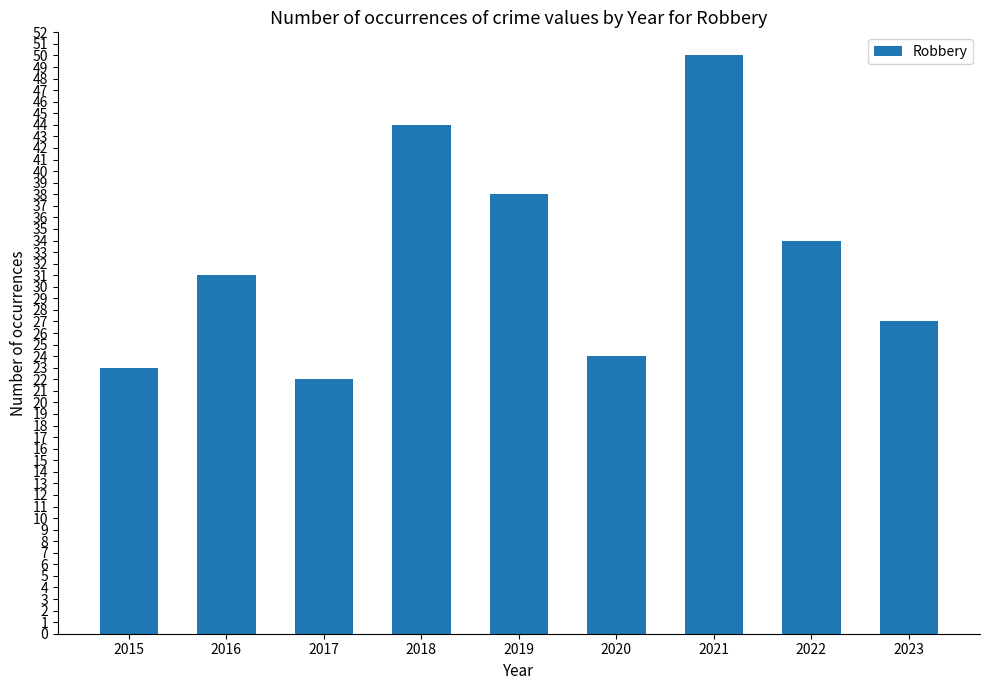

What is the difference between the maximum and second lowest values?

27